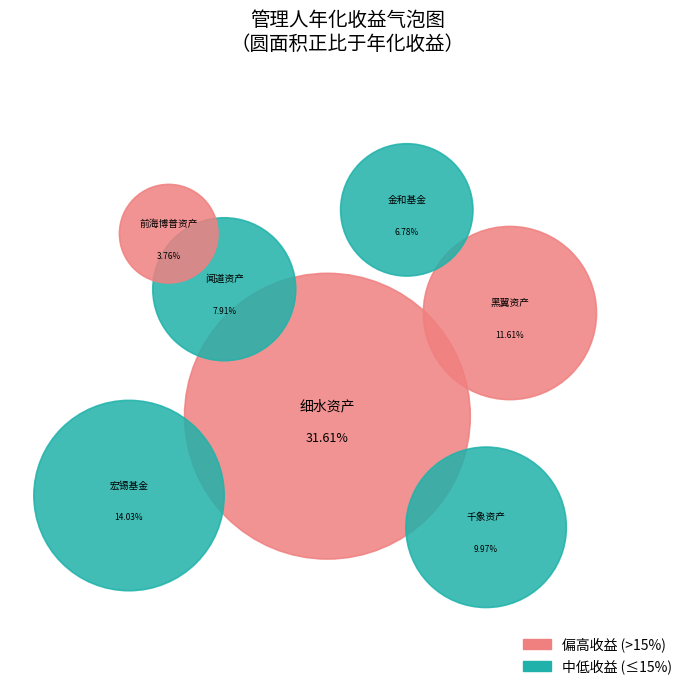

What portion of the pie excludes 金和基金?

92.1%